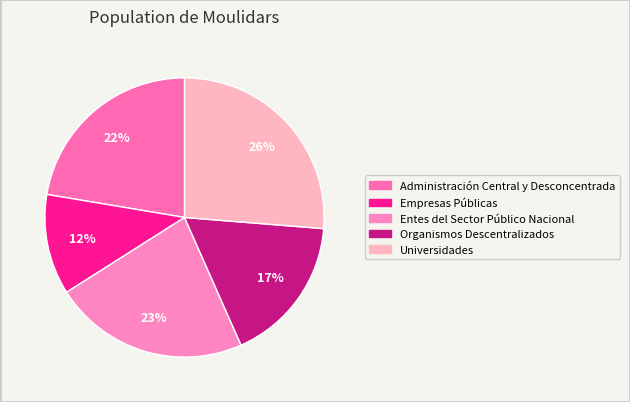

Which has a higher value, Organismos Descentralizados or Empresas Públicas?

Organismos Descentralizados